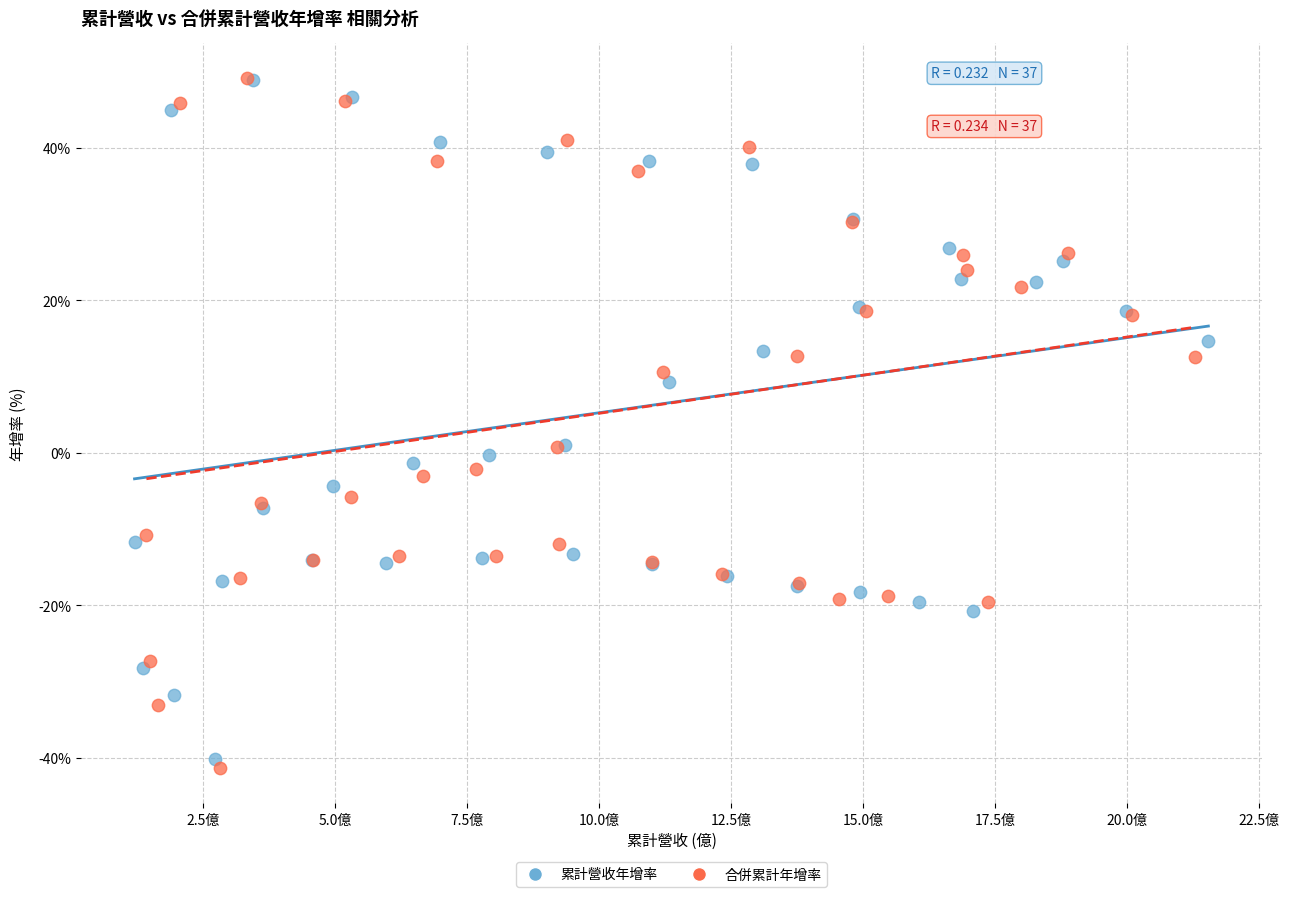

Which series has the largest Y range (max minus min)?

合併累計年增率